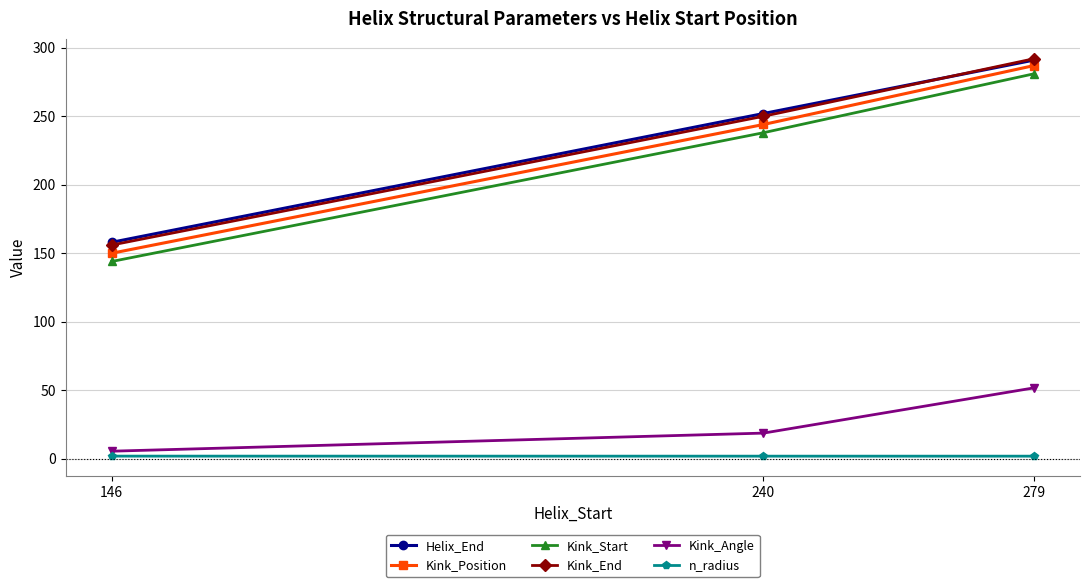

Read the n_radius value at 279.

1.9